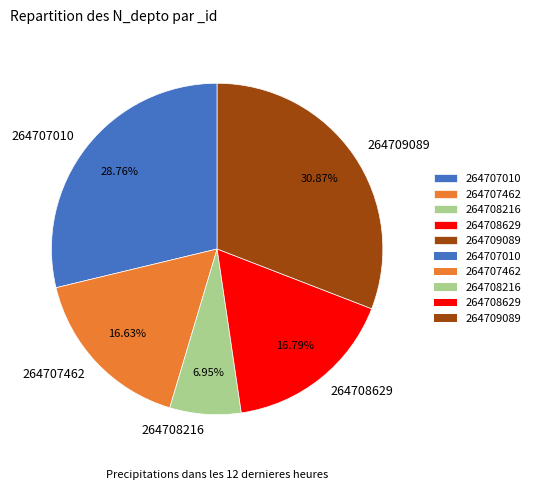

How much of the chart is everything except 264707010?

71.2%